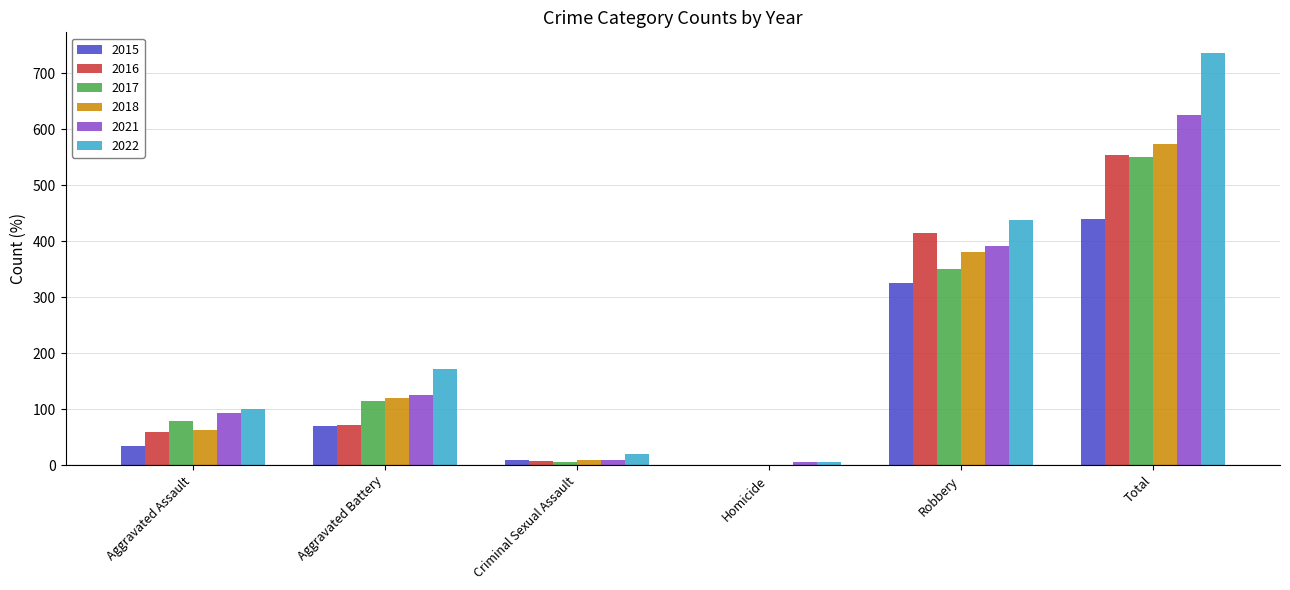

What is the maximum value for 2017?

551